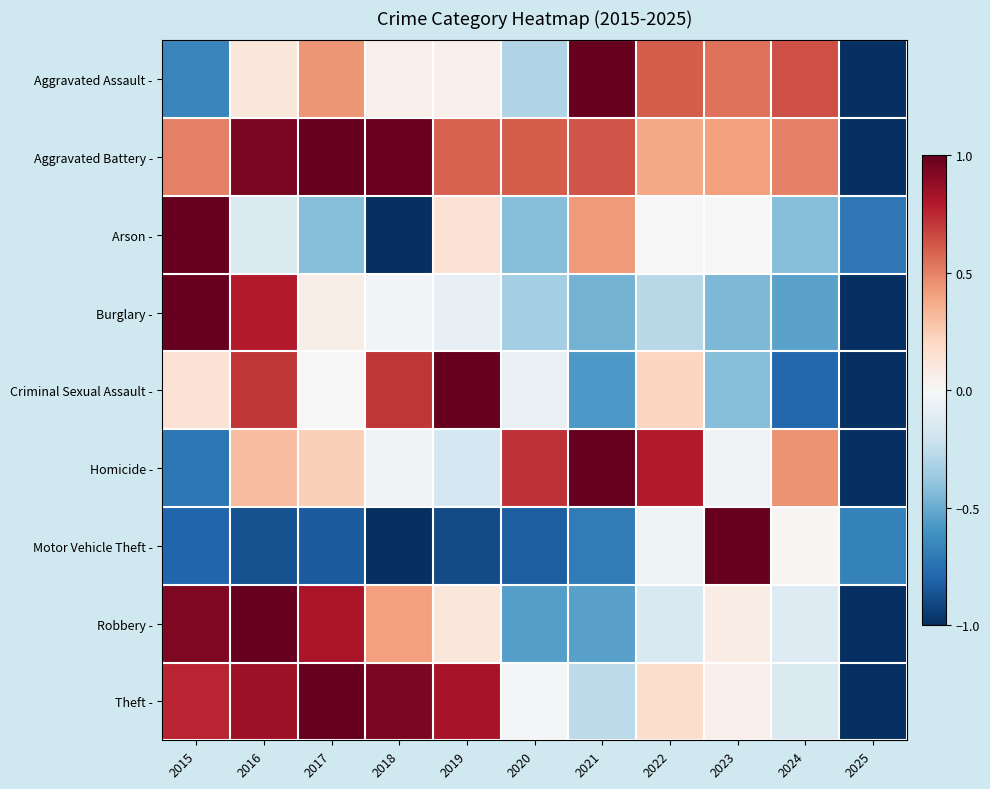

At 2025, list the series in order from largest to smallest.

Motor Vehicle Theft -, Arson -, Aggravated Assault -, Aggravated Battery -, Burglary -, Criminal Sexual Assault -, Homicide -, Robbery -, Theft -